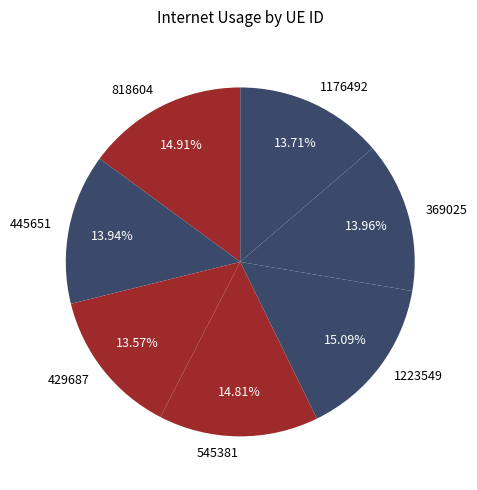

What is the total percentage of 445651 and 1223549?

29.0%